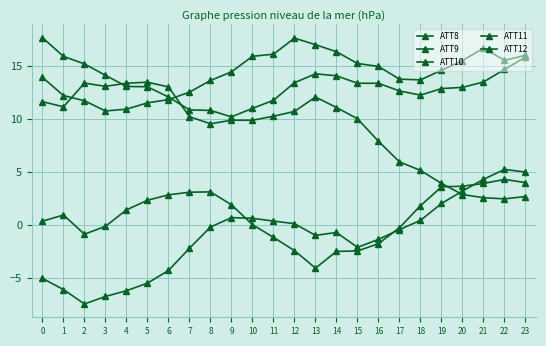

Which series has the largest total across all categories?

ATT9